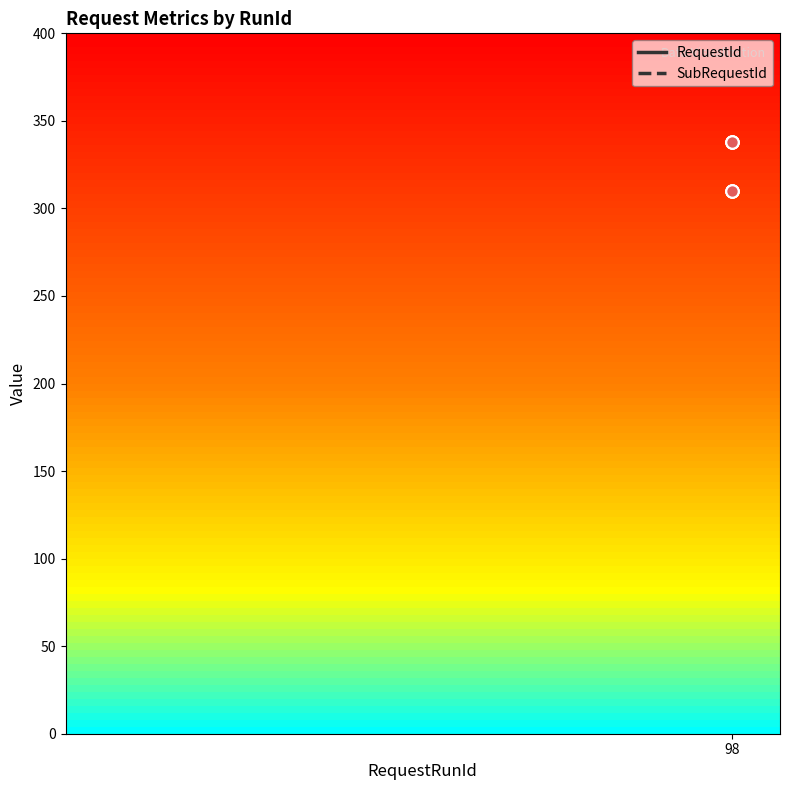

What is the total value across all series at 98?

648